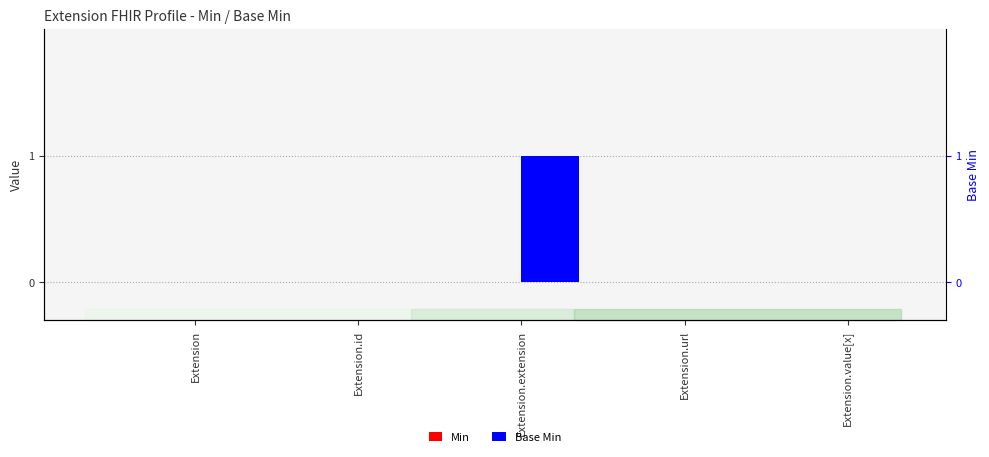

Does the chart contain any negative values?

No